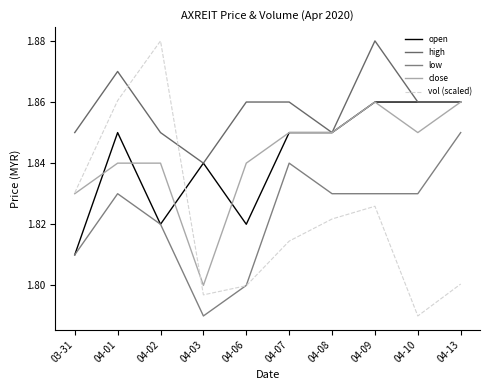

Reading left to right, what are all the values shown in this chart?

open: 03-31=1.8	04-01=1.9	04-02=1.8	04-03=1.8	04-06=1.8	04-07=1.9	04-08=1.9	04-09=1.9	04-10=1.9	04-13=1.9
high: 03-31=1.9	04-01=1.9	04-02=1.9	04-03=1.8	04-06=1.9	04-07=1.9	04-08=1.9	04-09=1.9	04-10=1.9	04-13=1.9
low: 03-31=1.8	04-01=1.8	04-02=1.8	04-03=1.8	04-06=1.8	04-07=1.8	04-08=1.8	04-09=1.8	04-10=1.8	04-13=1.9
close: 03-31=1.8	04-01=1.8	04-02=1.8	04-03=1.8	04-06=1.8	04-07=1.9	04-08=1.9	04-09=1.9	04-10=1.9	04-13=1.9
vol (scaled): 03-31=1.8	04-01=1.9	04-02=1.9	04-03=1.8	04-06=1.8	04-07=1.8	04-08=1.8	04-09=1.8	04-10=1.8	04-13=1.8